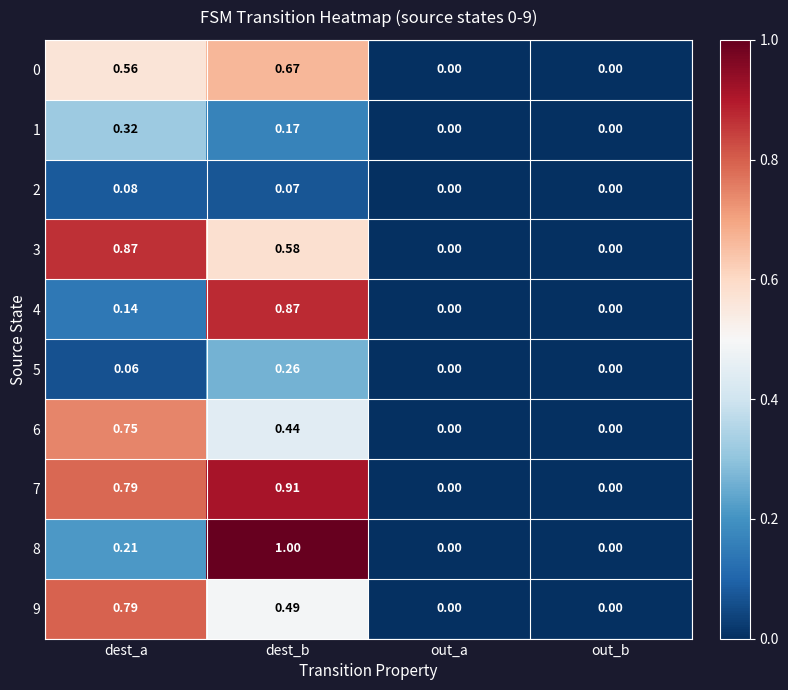

Is the value of 6 at dest_b greater than the value of 7 at out_a?

Yes